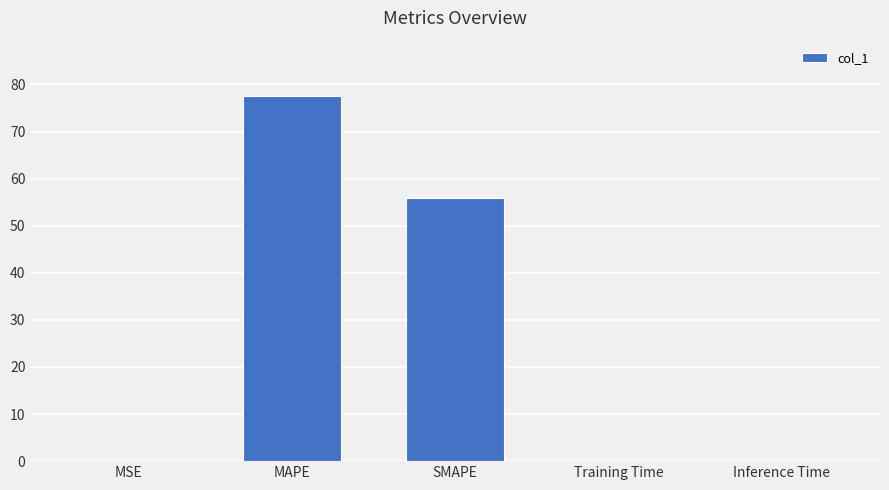

What is the sum of all values?

133.7